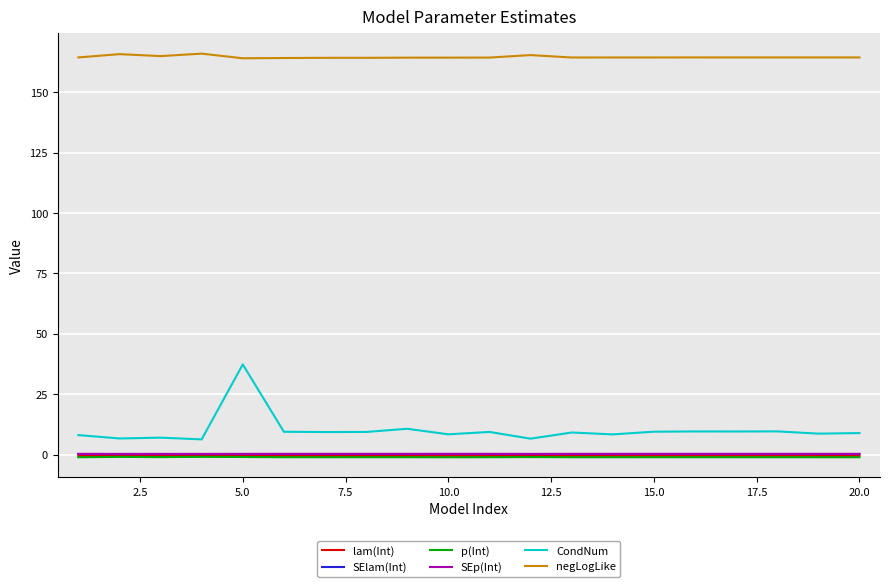

What is the greatest value displayed?

166.0